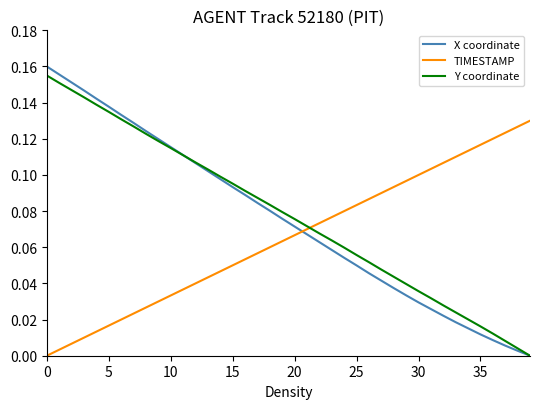

Which series has the widest spread of values?

X coordinate